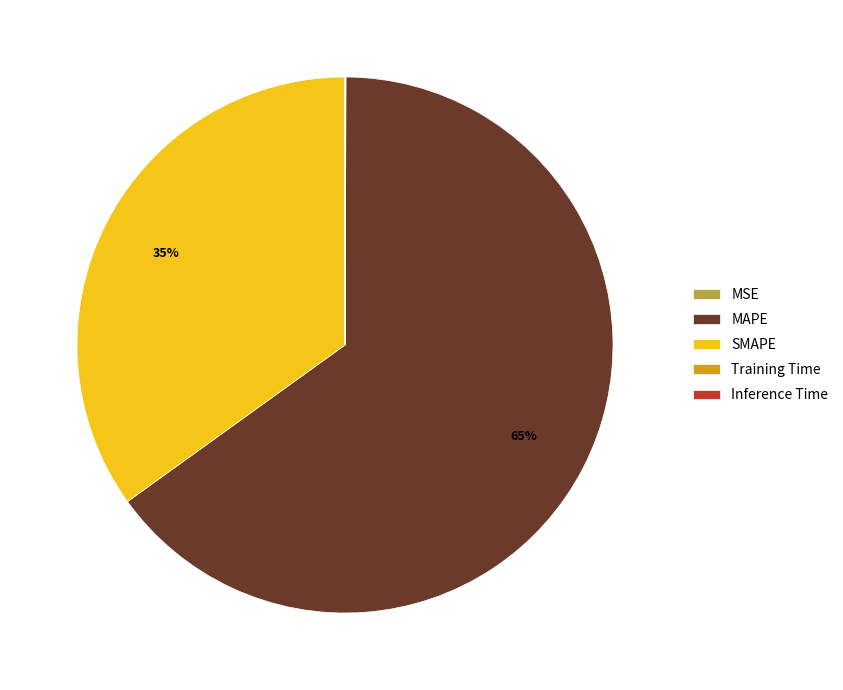

To the nearest percent, what is the average slice percentage?

20%